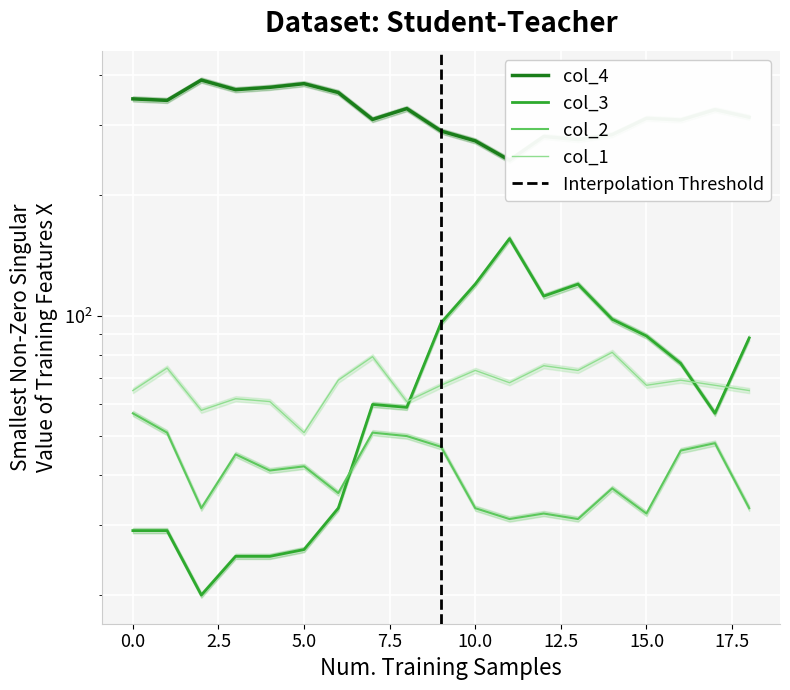

Which has a higher value, 13 or 8?

8